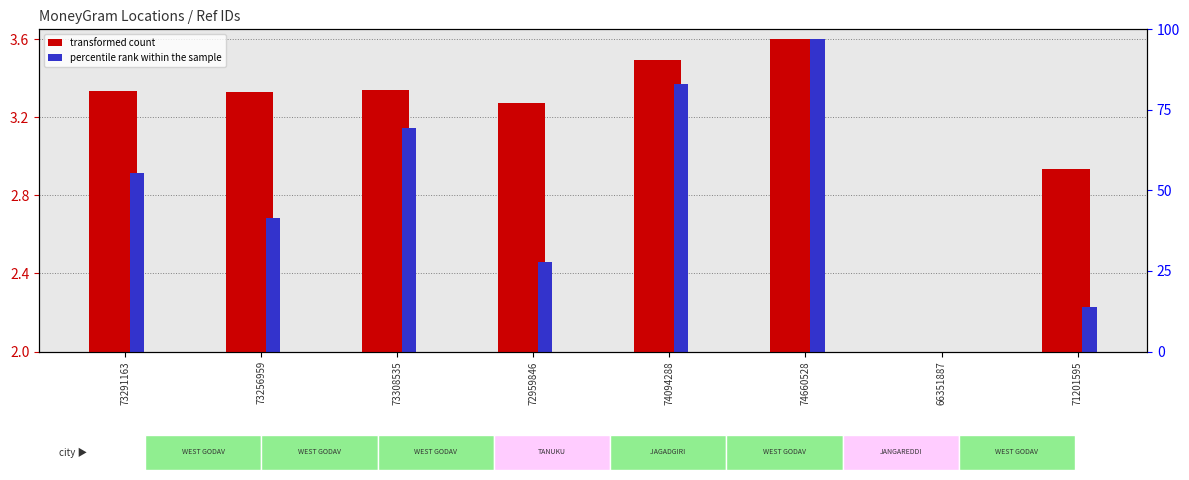

Which label corresponds to the largest value in the chart?

74660528